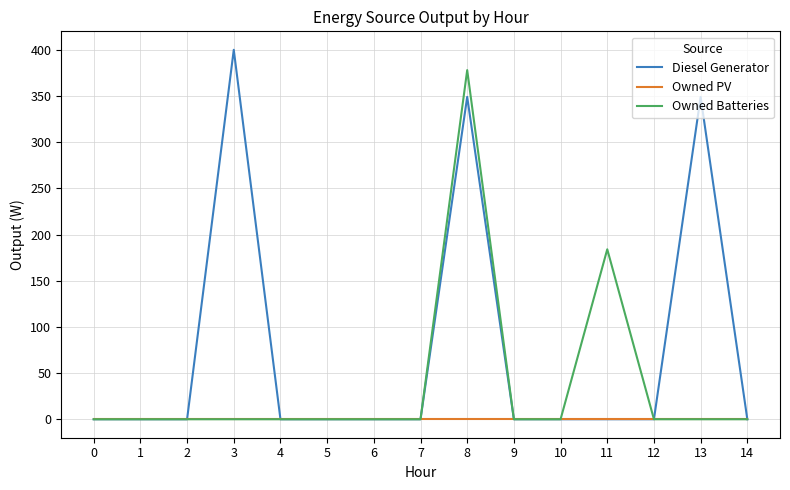

At how many categories does at least one series exceed 51?

4